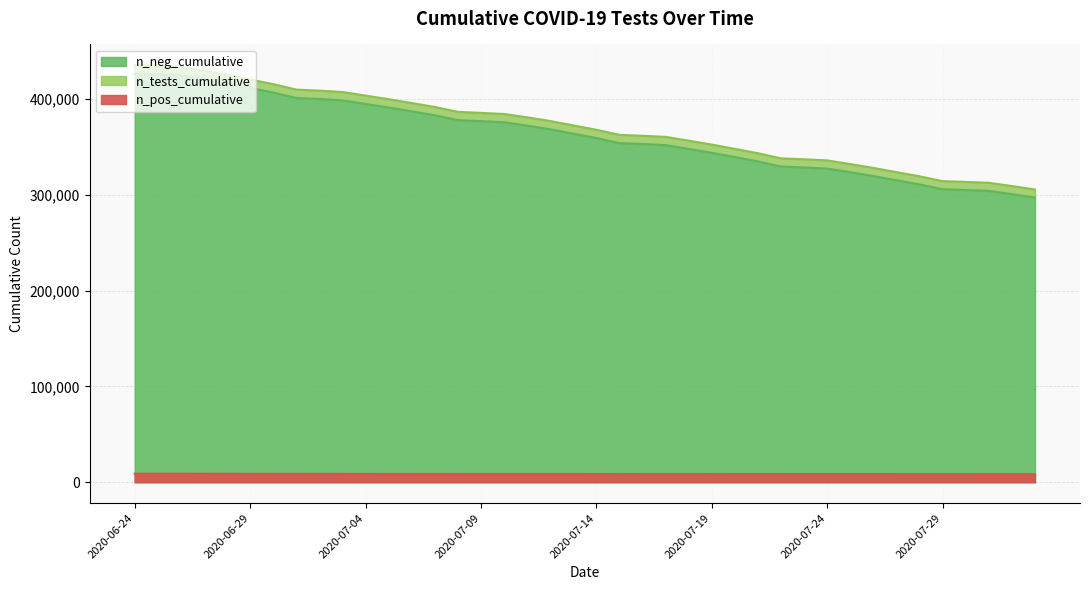

Read the n_tests_cumulative value at 2020-07-12.

377194